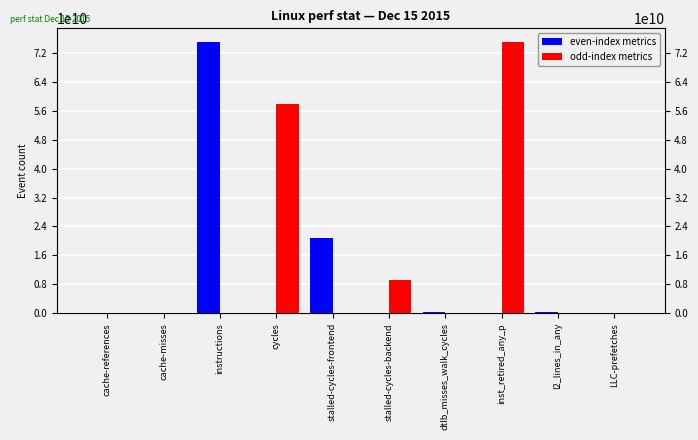

What are all the series names shown in the legend?

even-index metrics, odd-index metrics